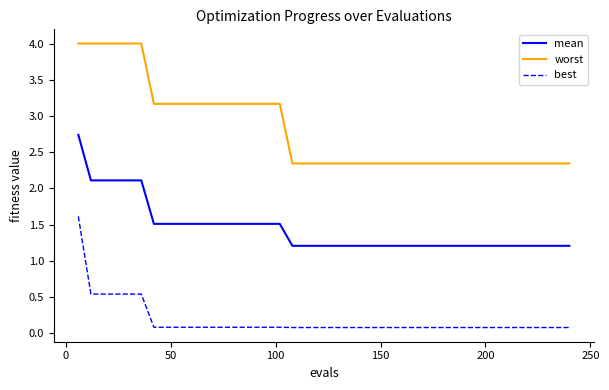

List the series in order of their overall mean, lowest first.

best, mean, worst